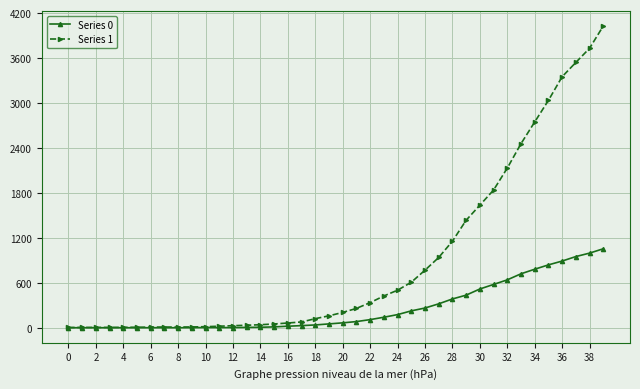

Which series has the widest spread of values?

Series 1